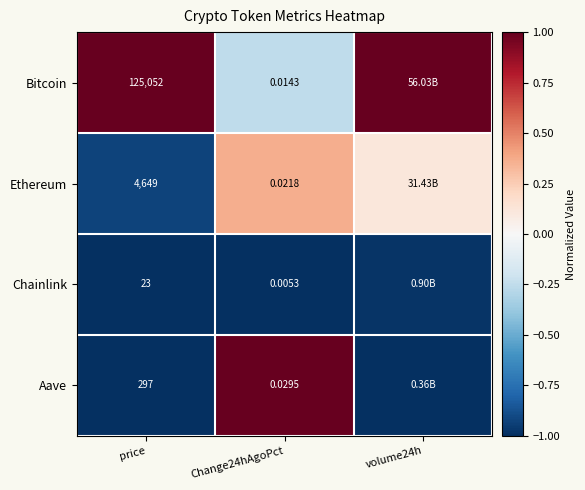

The Aave series shows 1.3 at Change24hAgoPct. True or false?

False